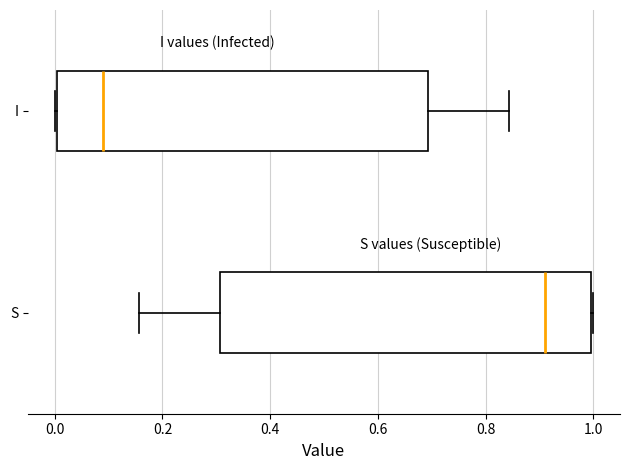

Where is the left edge of the box for S on the x-axis? The values are not printed on the chart, so give them approximately, as read against the axis.

0.30